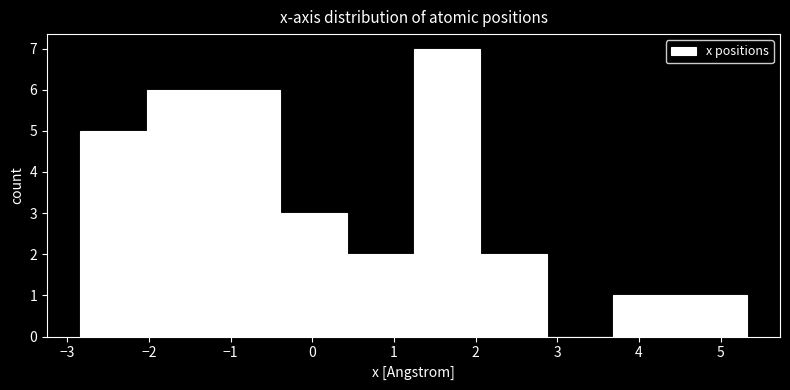

Reading left to right, transcribe this chart: for each bar, give the range it covers on the x-axis and its height. Neither the bar edges nor the heights are printed on the chart, so give them approximately, as read against the axes.

-2.8 to -2.0: 5
-2.0 to -1.2: 6
-1.2 to -0.4: 6
-0.4 to 0.4: 3
0.4 to 1.2: 2
1.2 to 2.1: 7
2.1 to 2.9: 2
2.9 to 3.7: 0
3.7 to 4.5: 1
4.5 to 5.3: 1